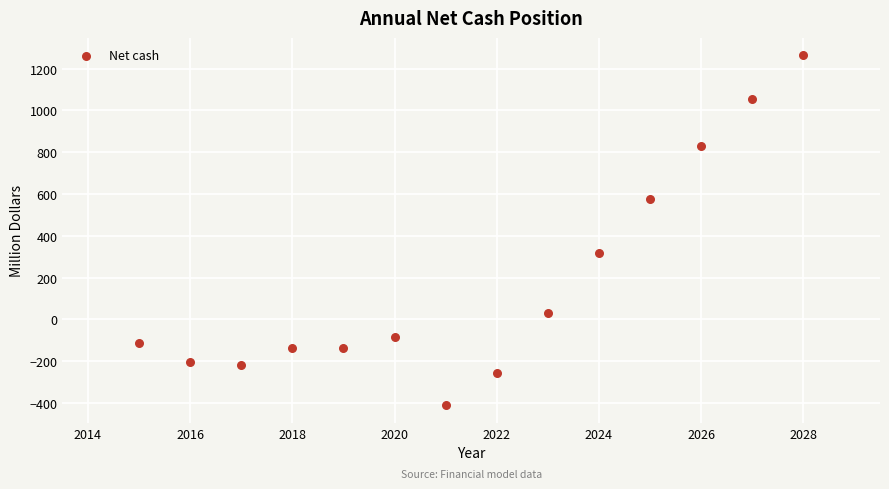

What is the range of X values (max minus min)?

13.0